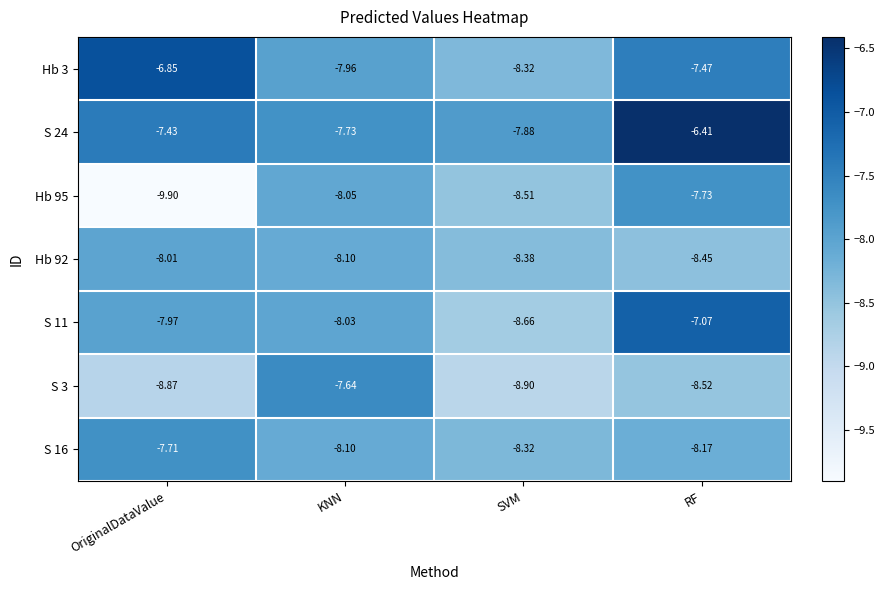

Rank the series by their maximum value, from highest to lowest.

S 24, Hb 3, S 11, S 3, S 16, Hb 95, Hb 92